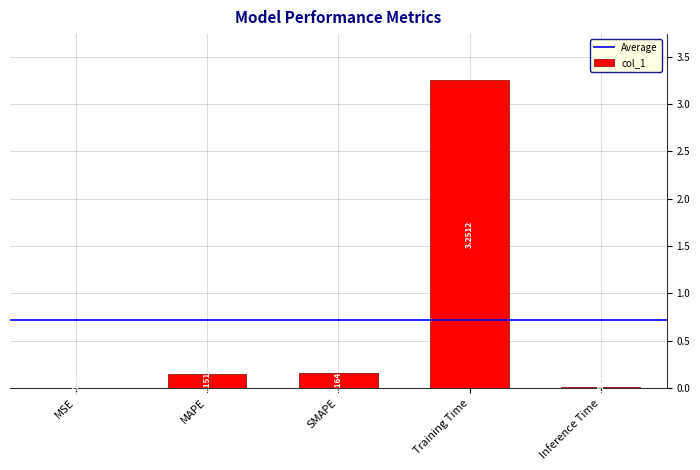

What is the sum of all values?

3.6